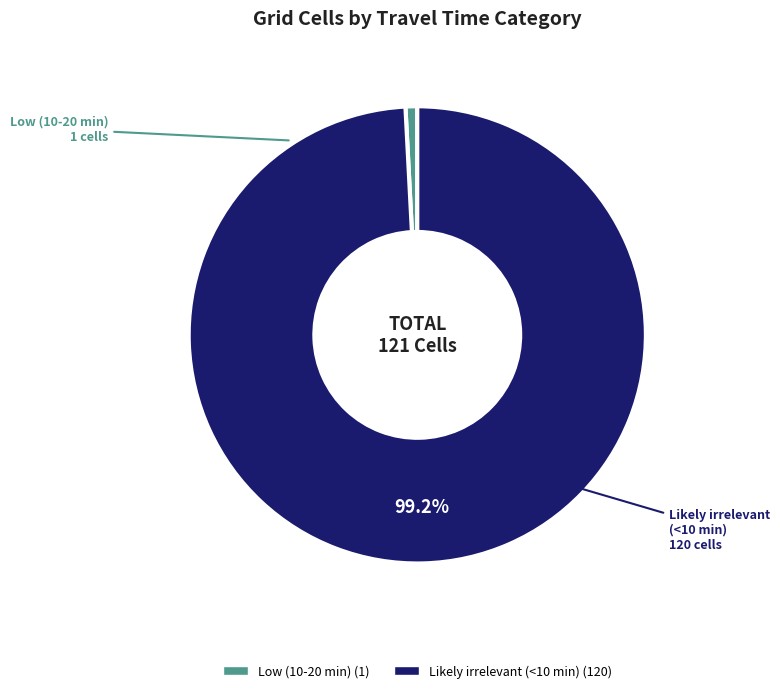

What is the majority slice?

Likely irrelevant (<10 min)